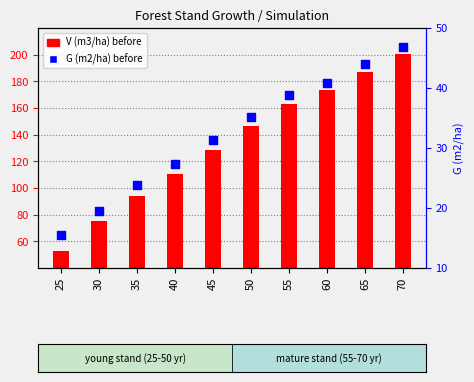

Which has a higher value, 50 or 60?

60